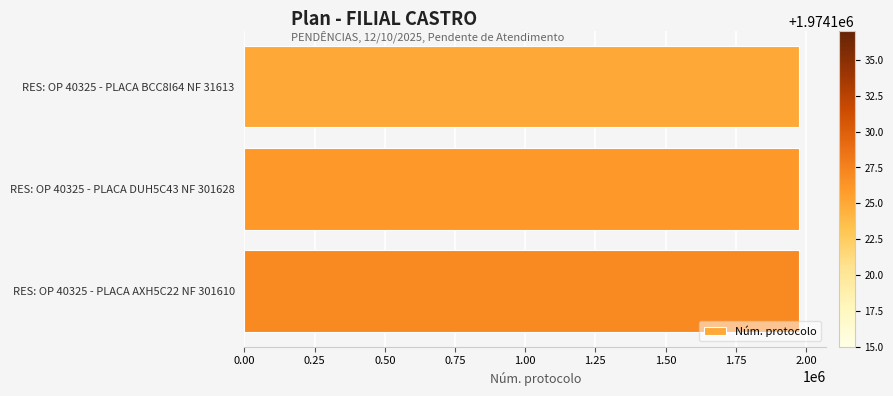

What is the value of the 3rd bar from the top?

1974127